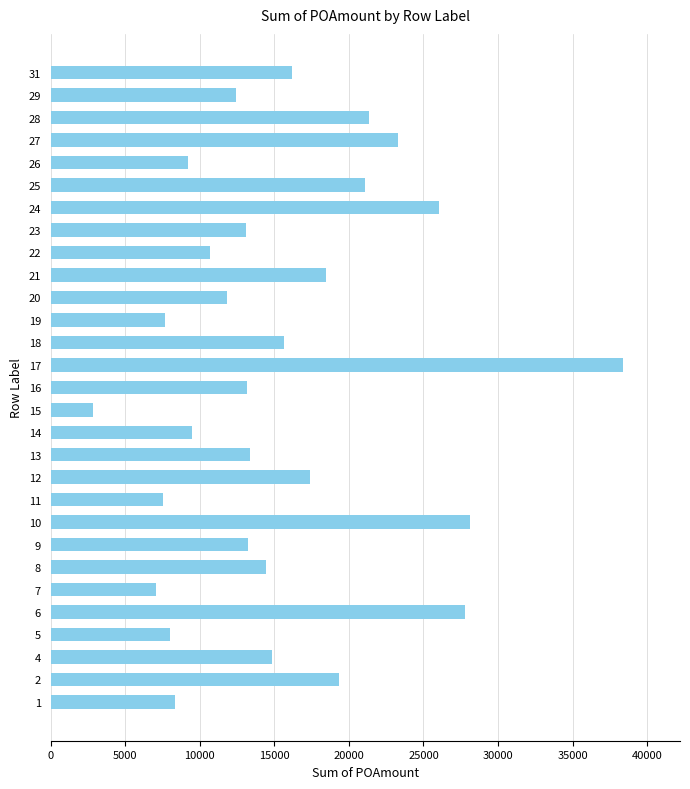

Which label corresponds to the smallest value in the chart?

15